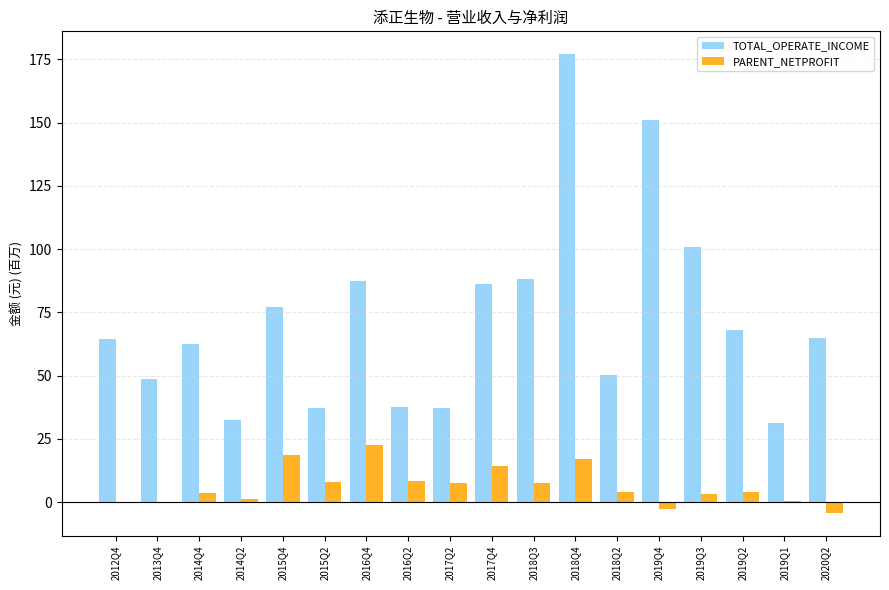

Is the value of PARENT_NETPROFIT at 2016Q4 greater than the value of TOTAL_OPERATE_INCOME at 2018Q4?

No